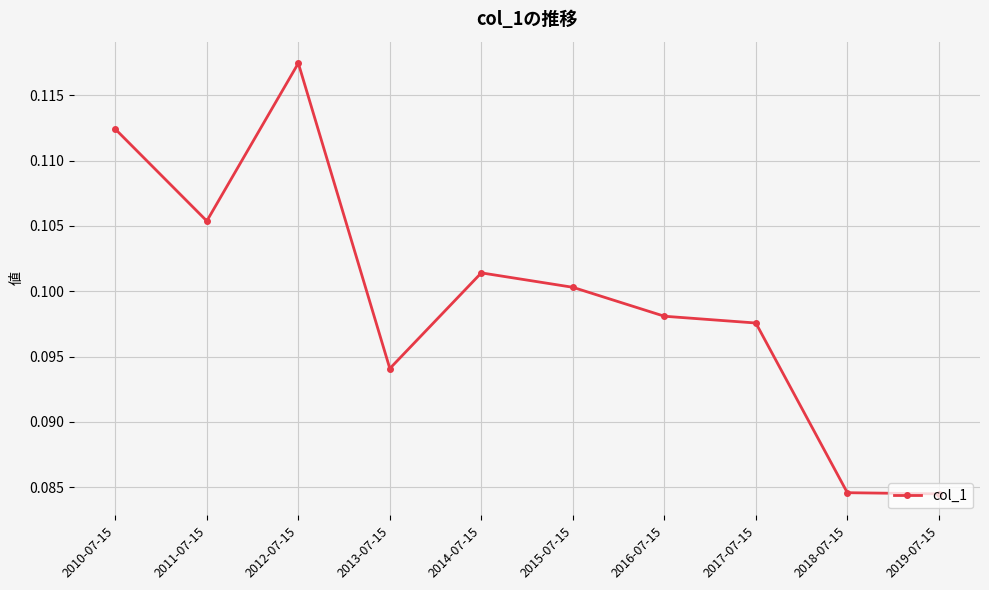

What is the sum of the values at 2019-07-15 and 2014-07-15?

0.2